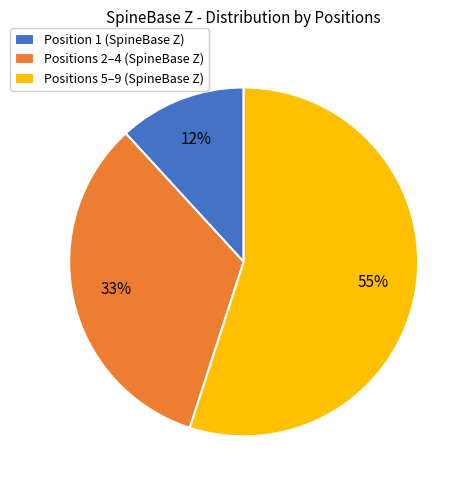

Is it true that Positions 2–4 (SpineBase Z) is 39% of the pie?

False